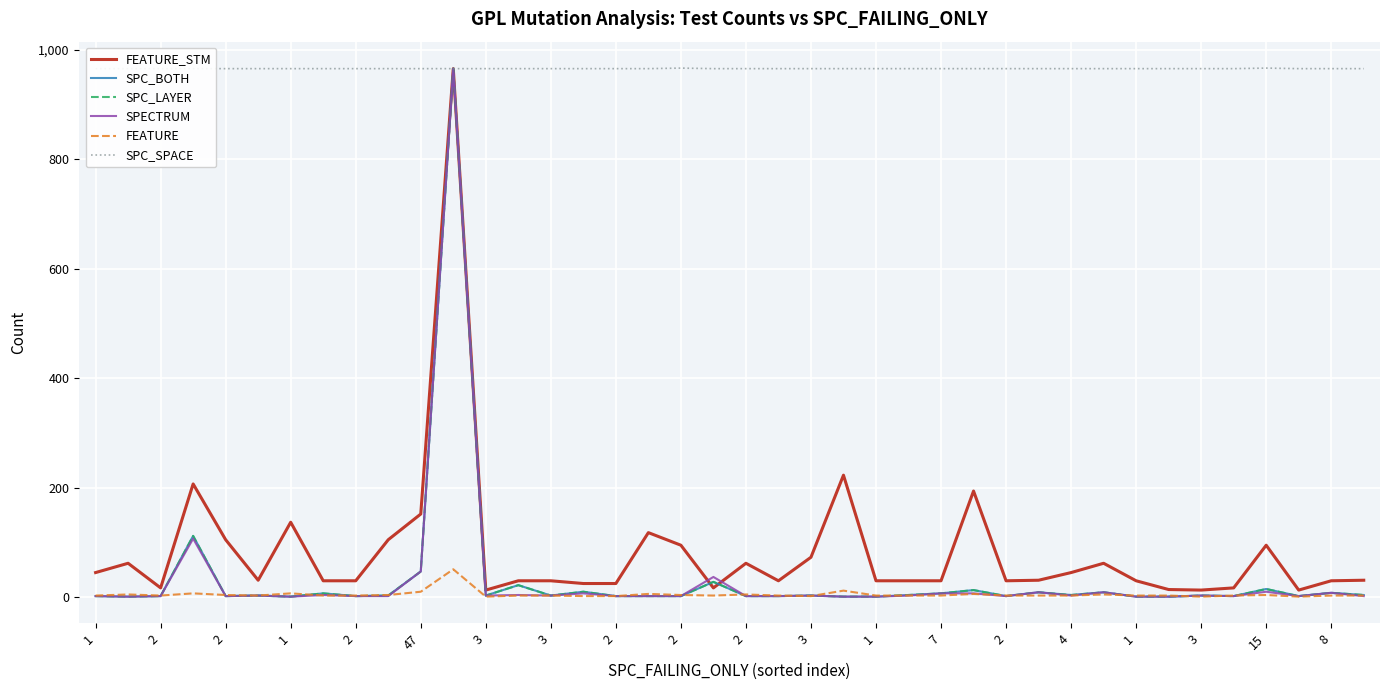

The value of SPC_SPACE at 47 is 518. True or false?

False